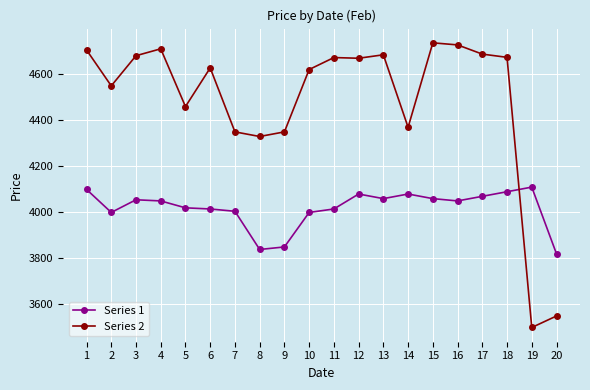

Rank the series at 13 from highest to lowest value.

Series 2, Series 1